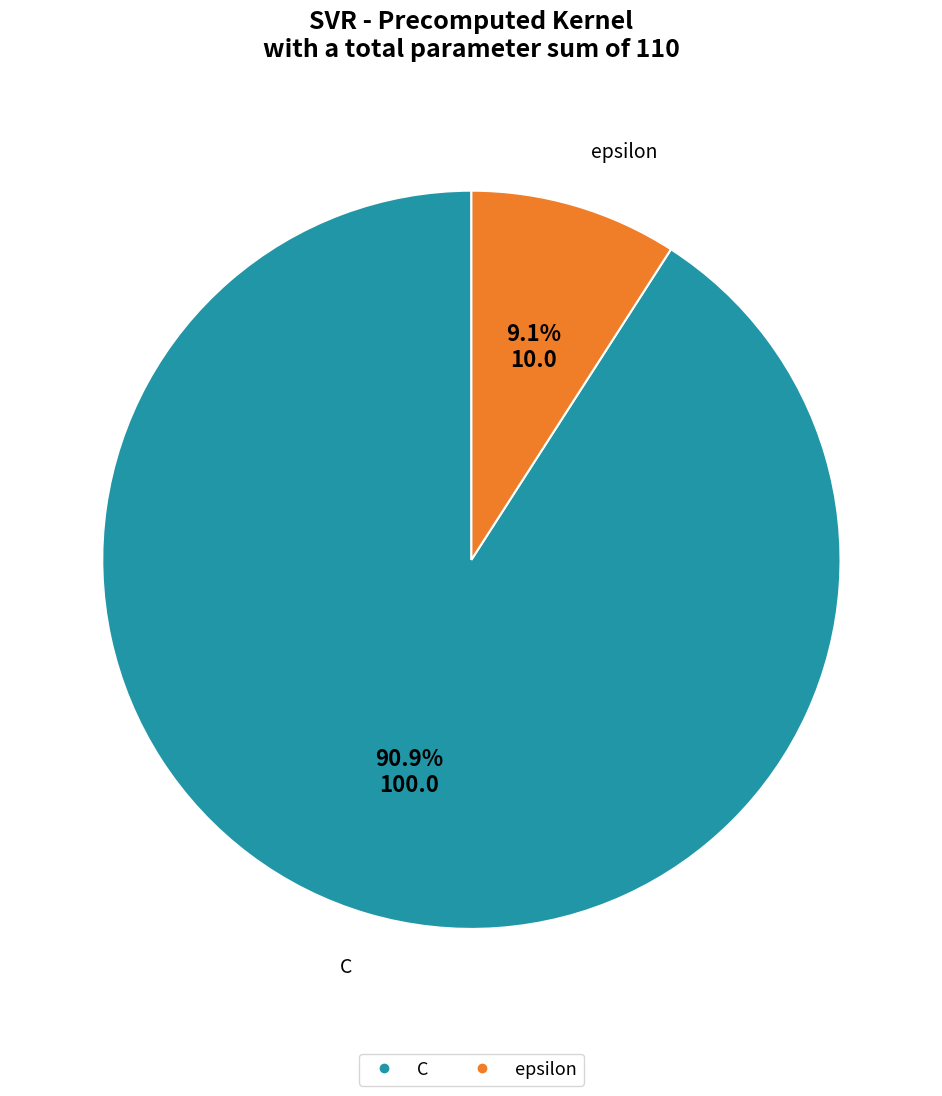

Is it true that epsilon is 9% of the pie?

True